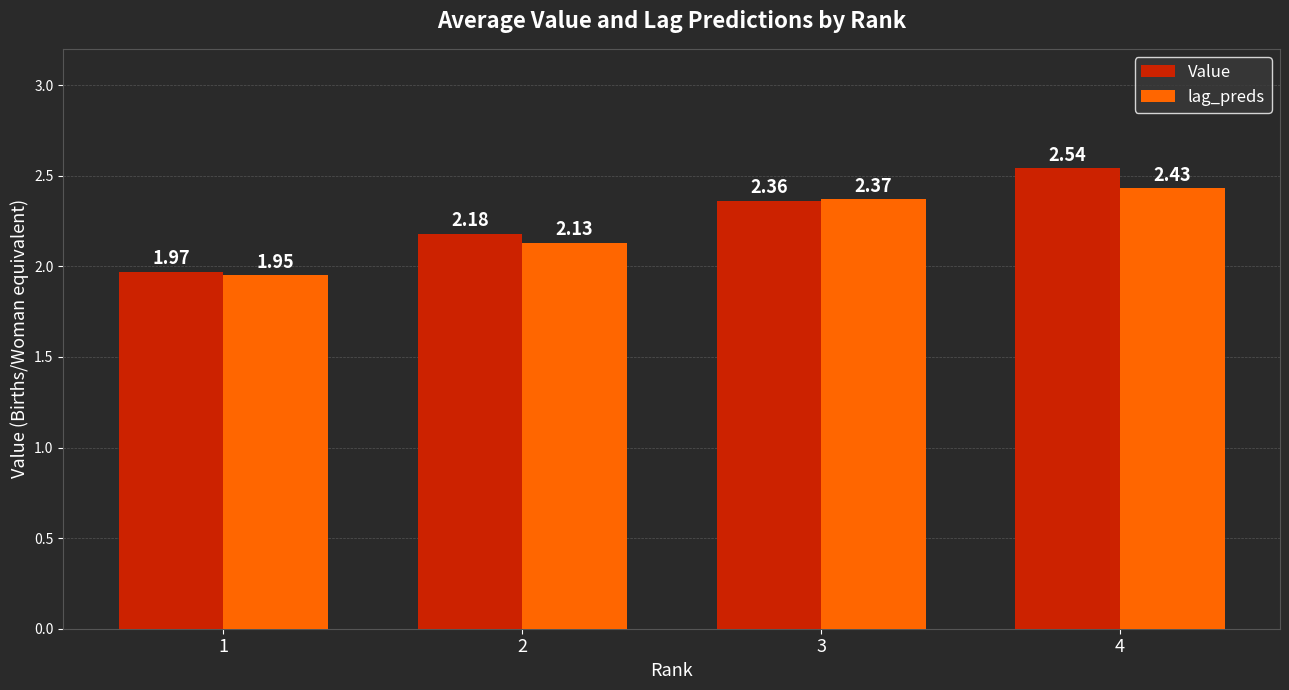

List the series in order of their overall mean, lowest first.

lag_preds, Value